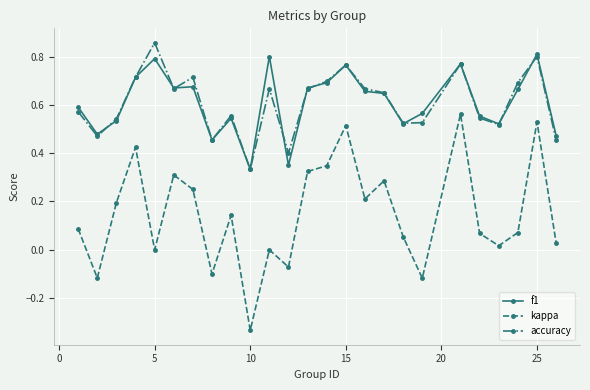

At how many categories does at least one series exceed 0?

25